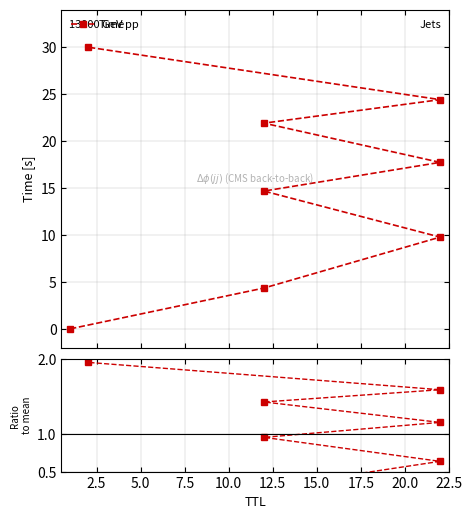

What is the sum of all Time values?

122.8